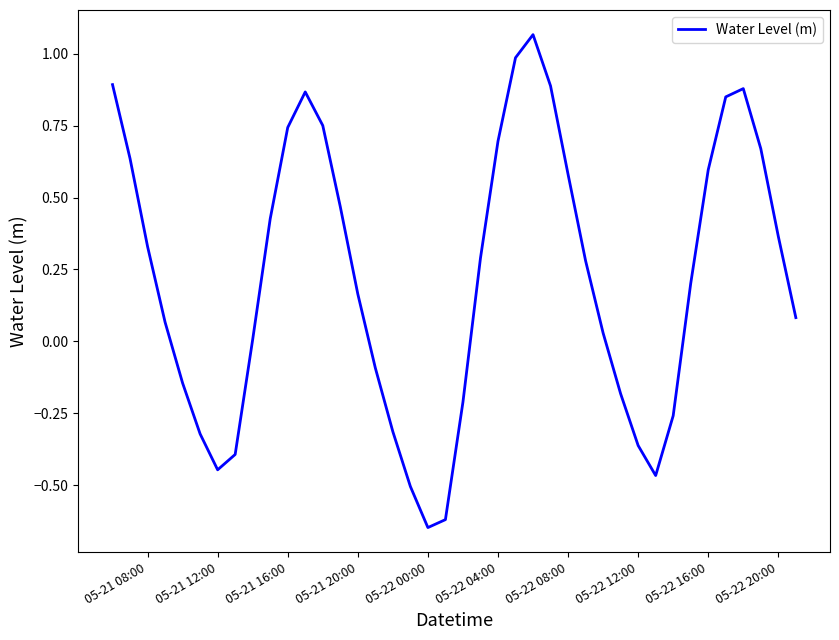

What is the difference between the maximum and minimum values?

1.7